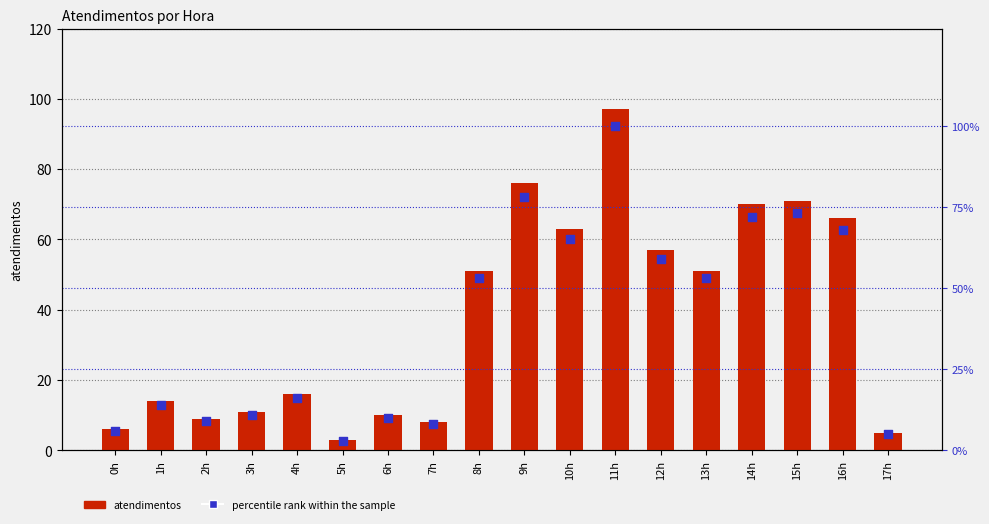

Which series reaches the minimum Y coordinate?

atendimentos